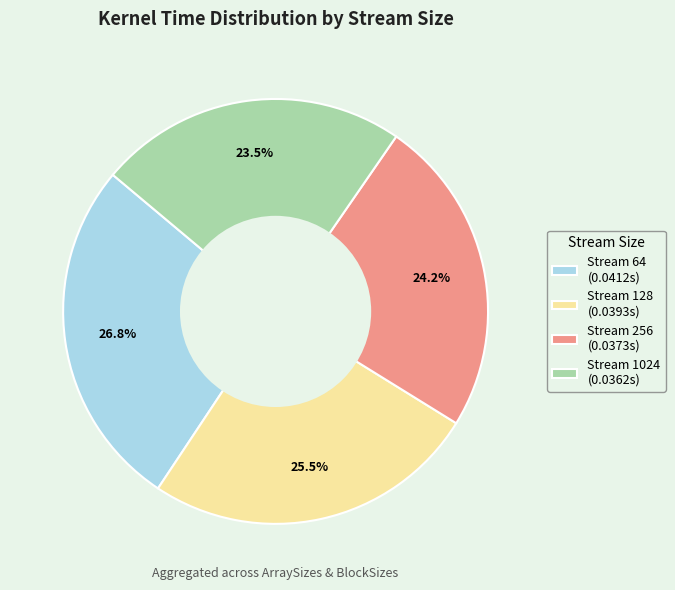

Is Stream 1024 (0.0362s) the majority of the pie?

No